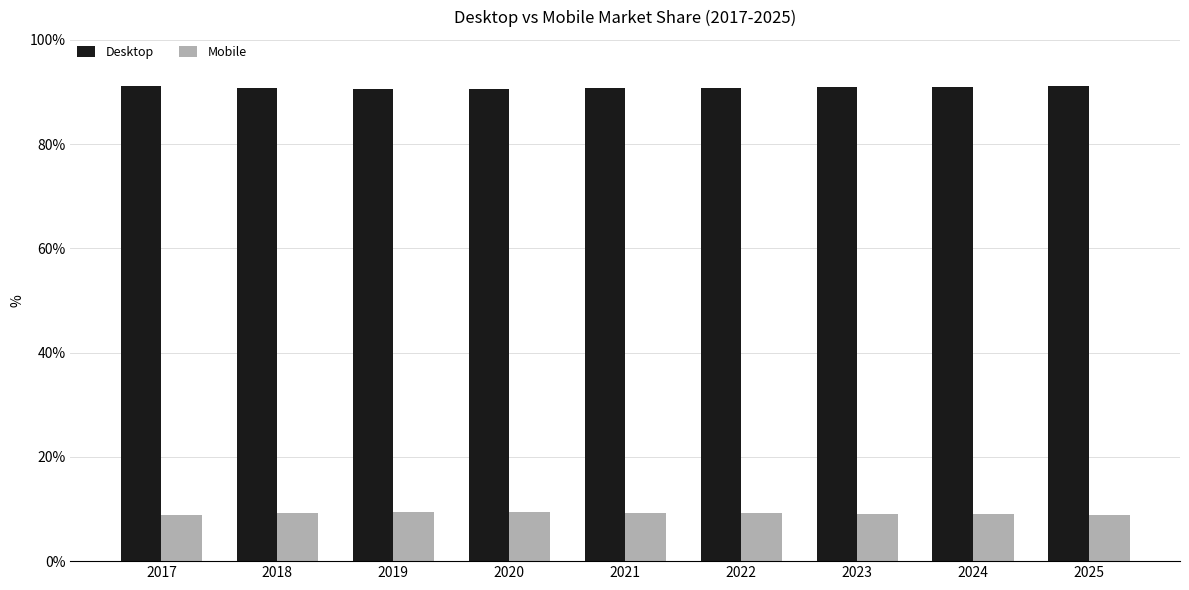

The Desktop series shows 145.1 at 2023. True or false?

False